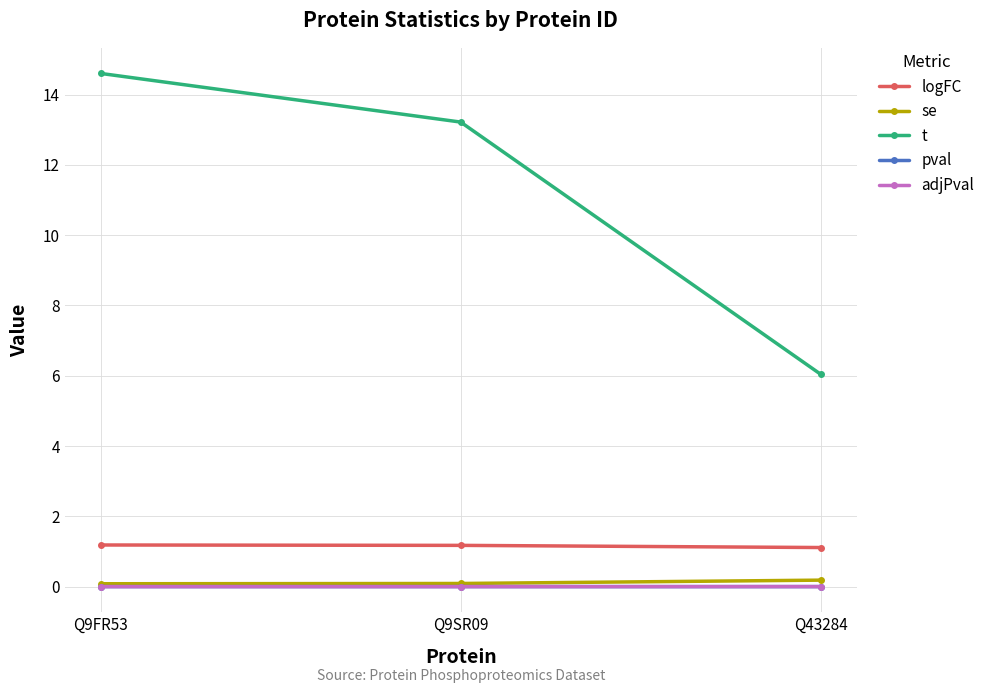

At which label is t closest to 10?

Q9SR09